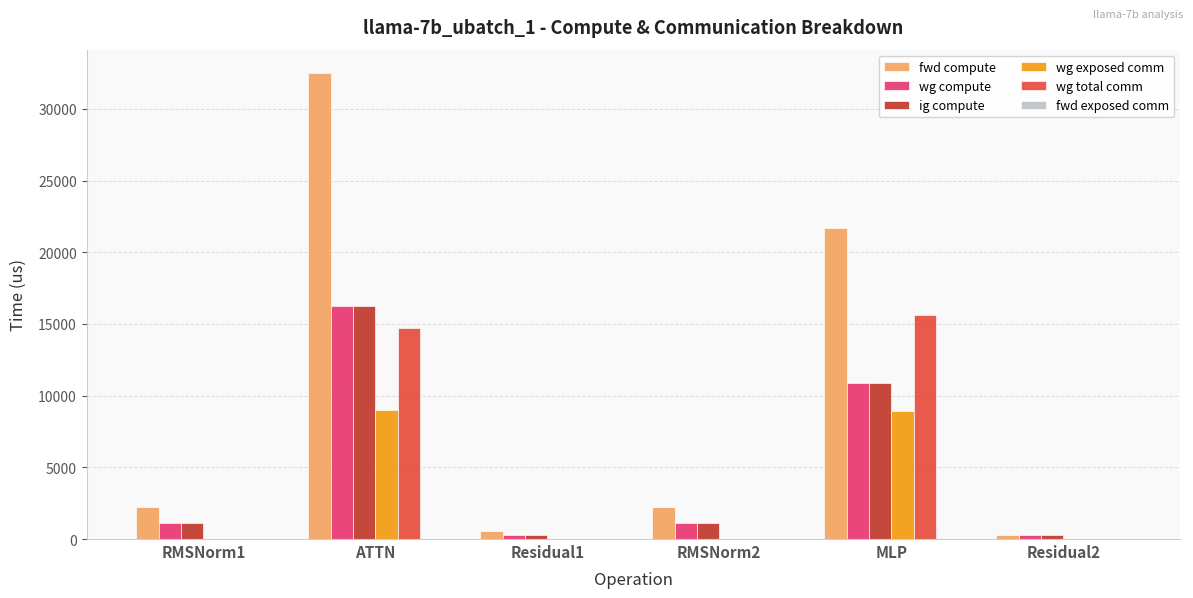

The value of fwd compute at RMSNorm1 is 3697.3. True or false?

False